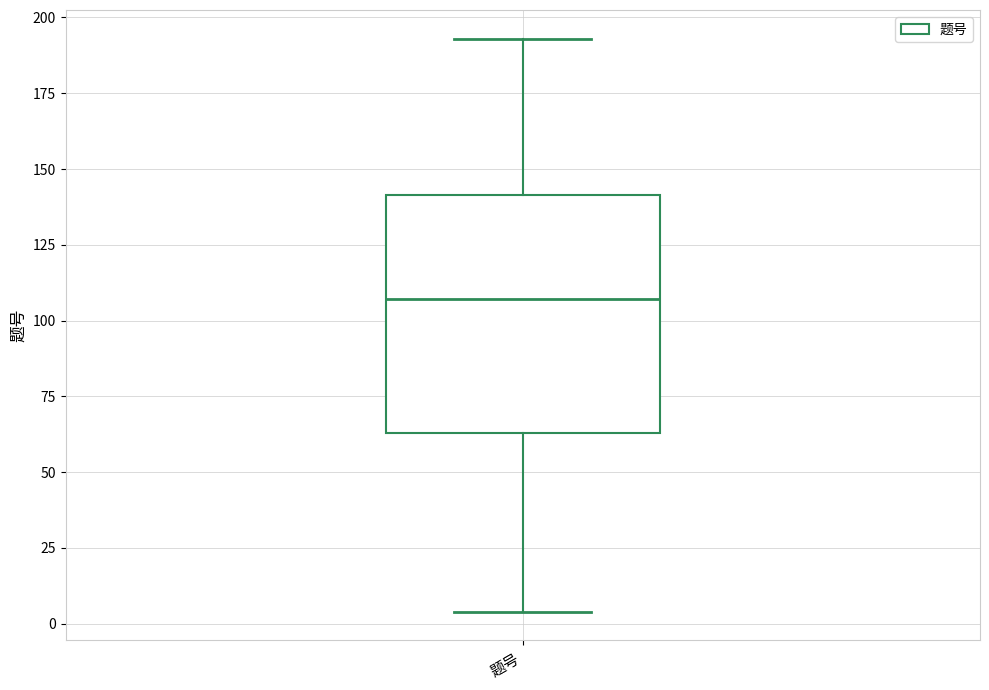

Read this box plot against the y-axis: the position of the median line, the range covered by the box, and the ends of both whiskers. The values are not printed on the chart, so give them approximately, as read against the axis.

median 105, box 65 to 140, whiskers 5 to 195